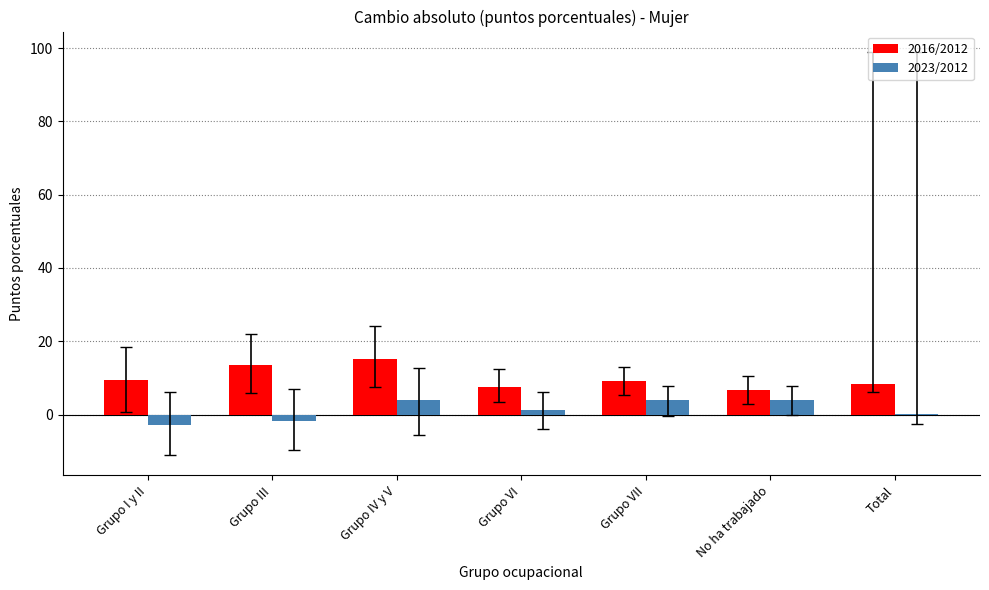

What is the sum of the 2016/2012 values at No ha trabajado and Grupo III?

20.3